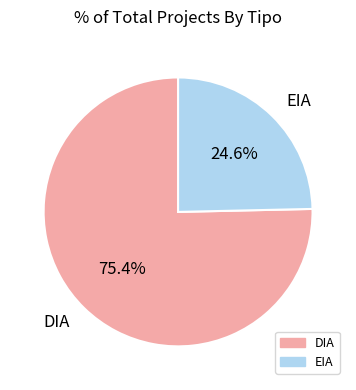

Which category has the smallest portion of the pie?

EIA